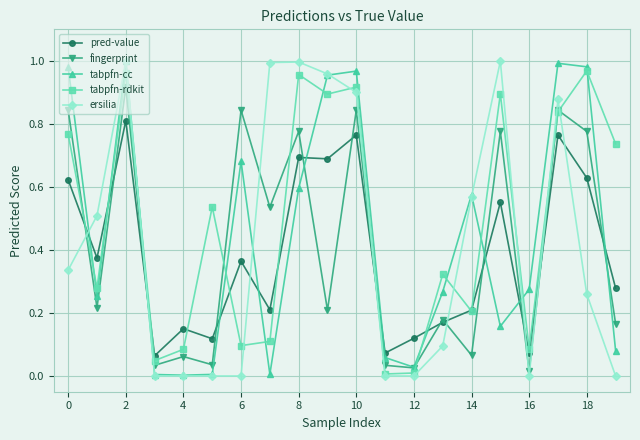

How many intersections are there between tabpfn-rdkit and tabpfn-cc?

11